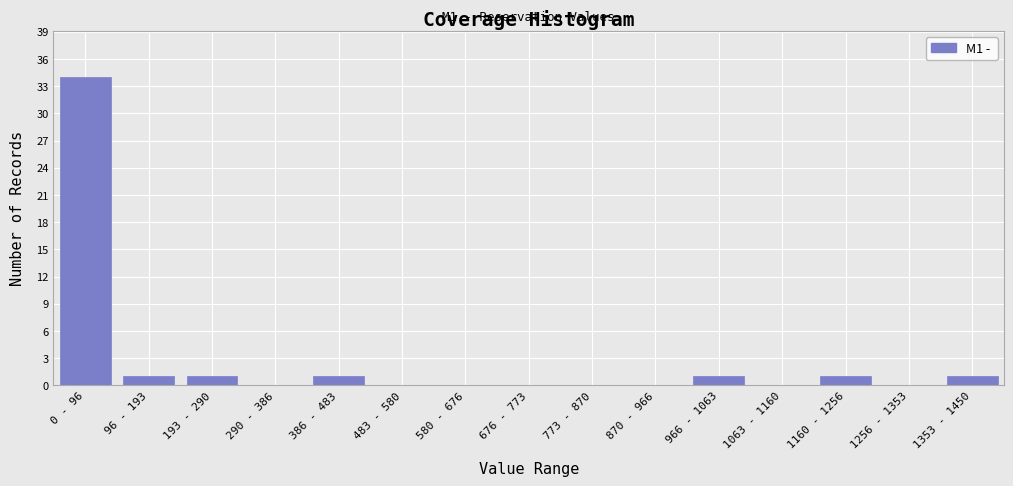

Reading left to right, list all the values displayed in this chart.

0 - 96=34	96 - 193=1	193 - 290=1	290 - 386=0	386 - 483=1	483 - 580=0	580 - 676=0	676 - 773=0	773 - 870=0	870 - 966=0	966 - 1063=1	1063 - 1160=0	1160 - 1256=1	1256 - 1353=0	1353 - 1450=1